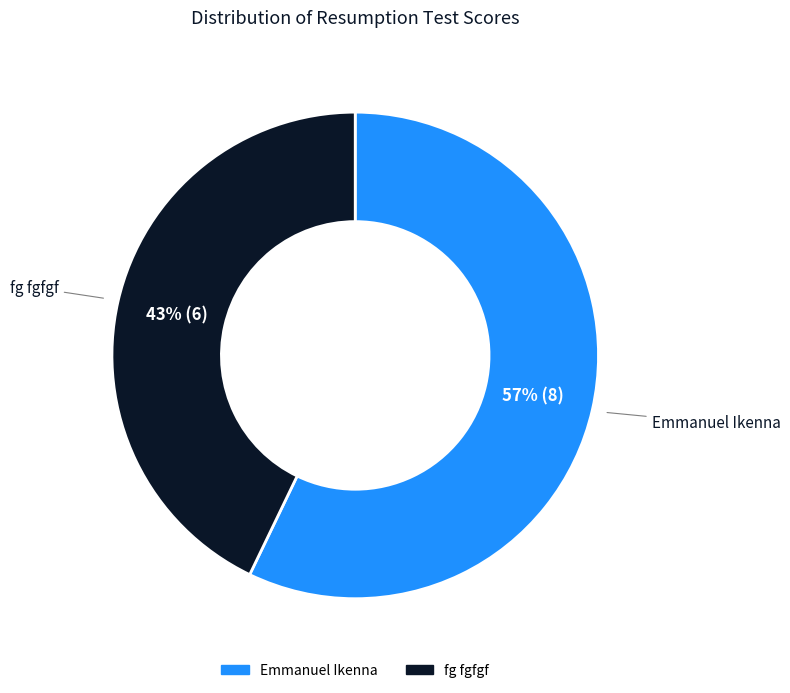

True or false: Emmanuel Ikenna accounts for 57% of the total.

True